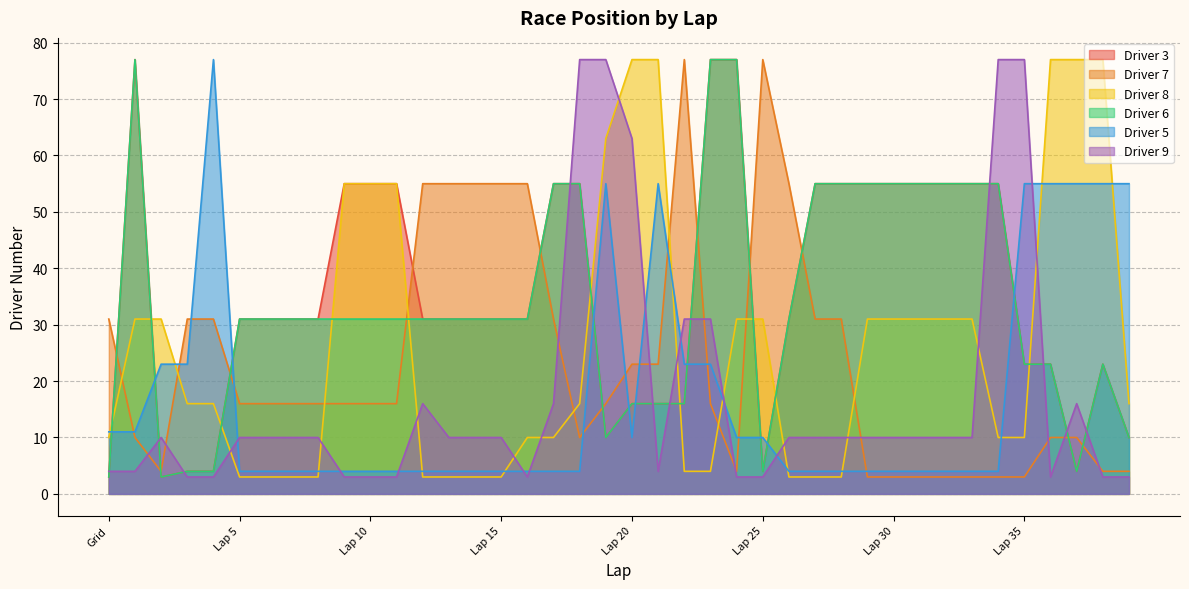

Rank the series by their maximum value, from lowest to highest.

Driver 3, Driver 7, Driver 8, Driver 6, Driver 5, Driver 9